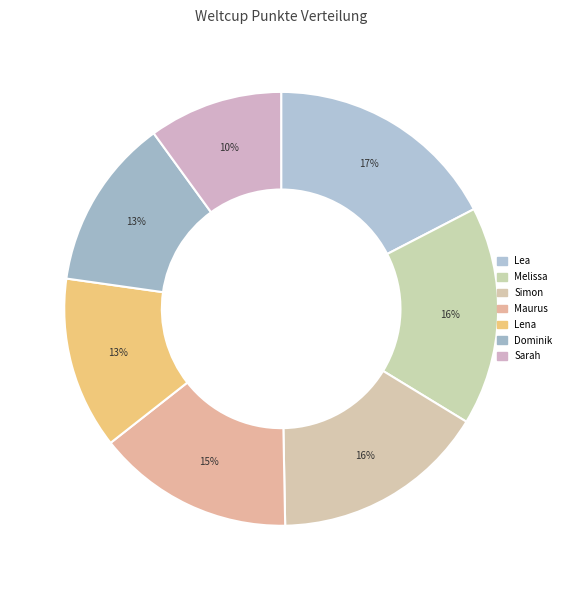

Which category has the smallest portion of the pie?

Sarah